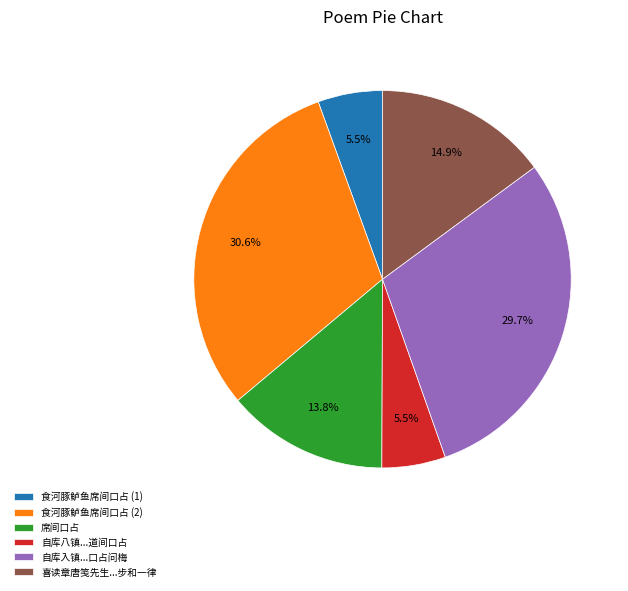

Which slice is the largest?

食河豚鲈鱼席间口占 (2)